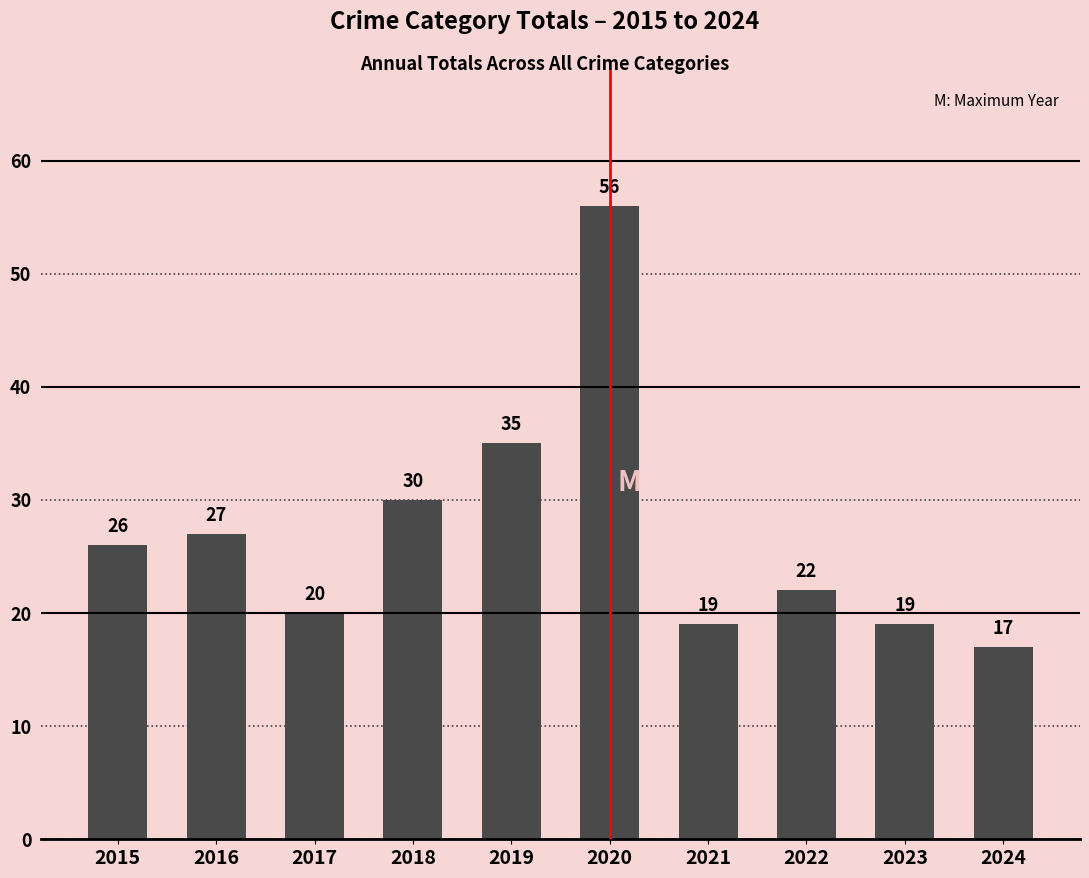

What is the minimum value shown in the chart?

17